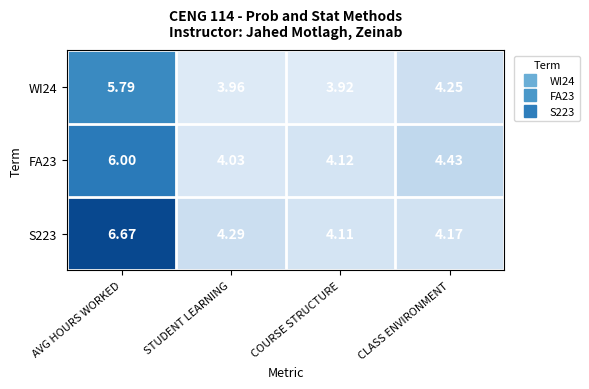

Rank the series by their average value, from highest to lowest.

S223, FA23, WI24